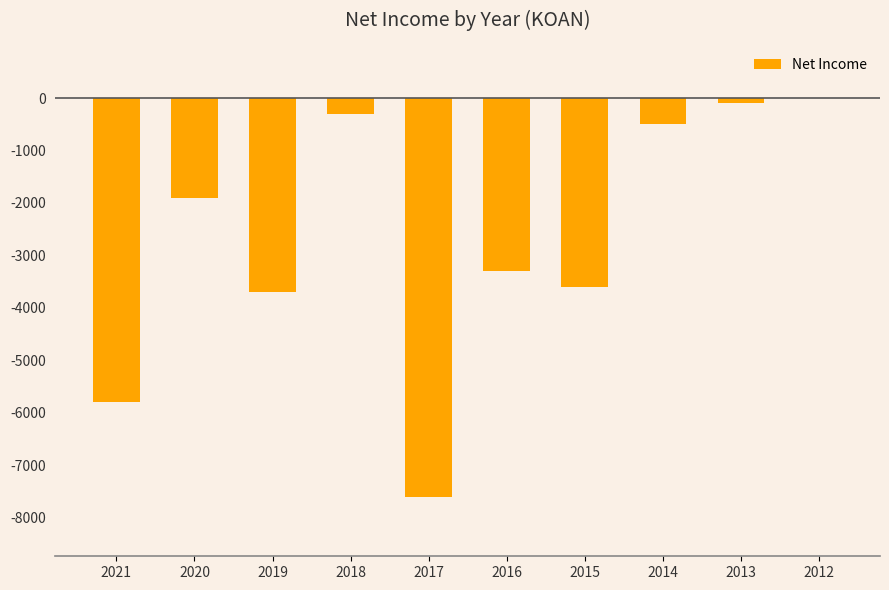

What is the sum of all values?

-26800